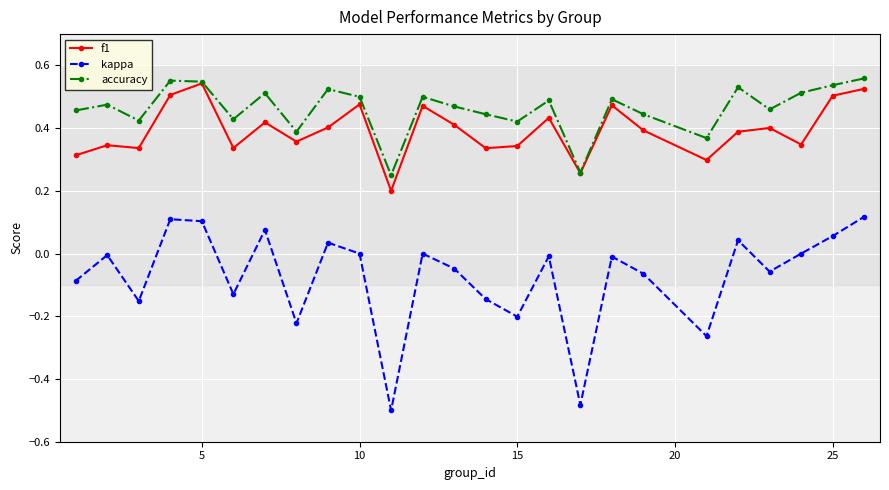

Which series has the widest spread of values?

kappa